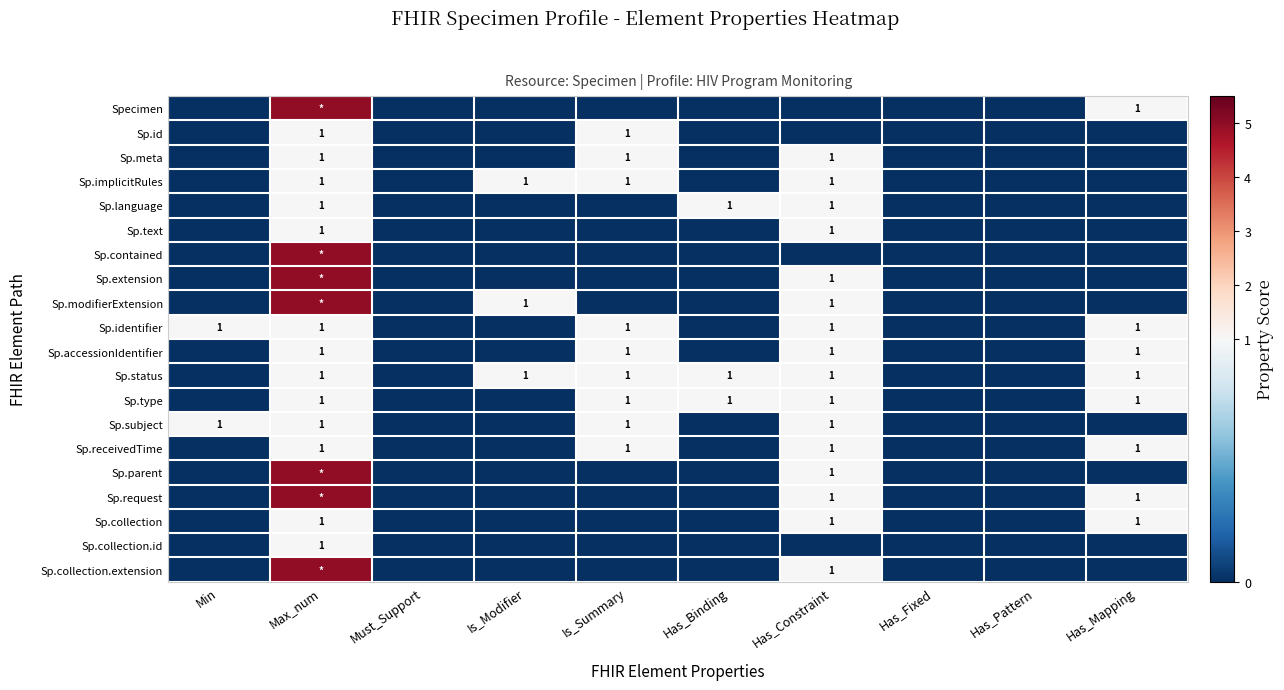

Is it true that Sp.subject equals 0 at Is_Modifier?

True